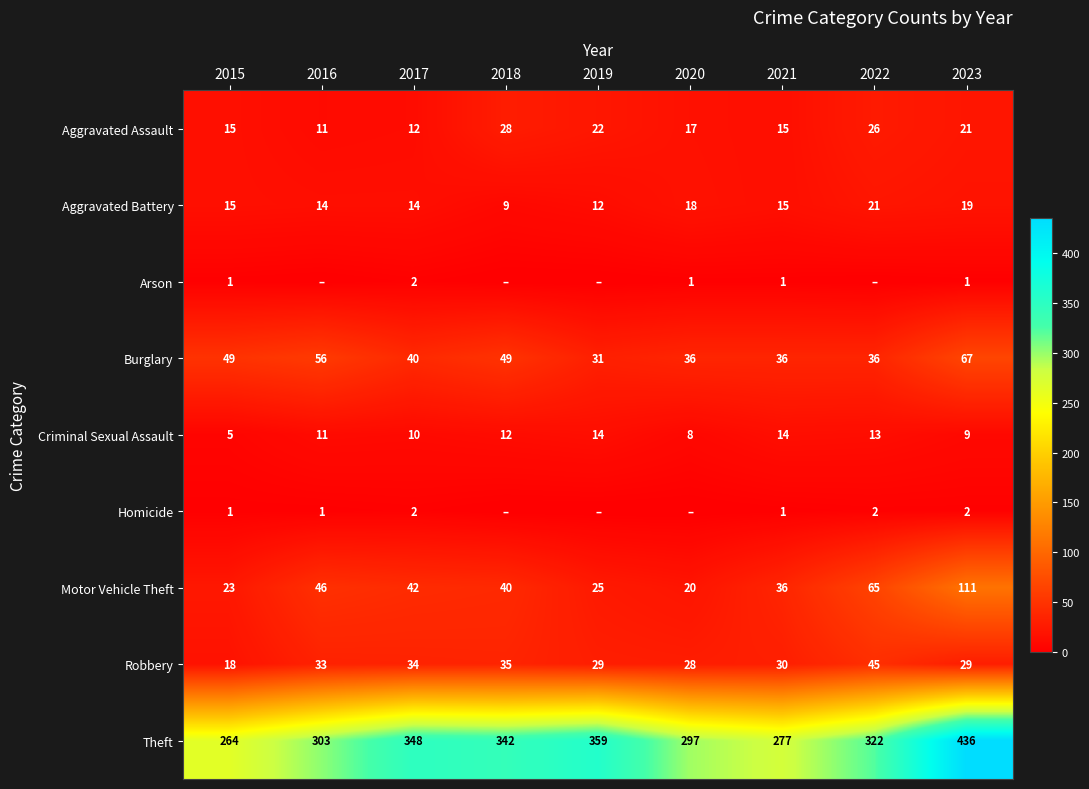

What is the spread (max minus min) of values at 2017?

346